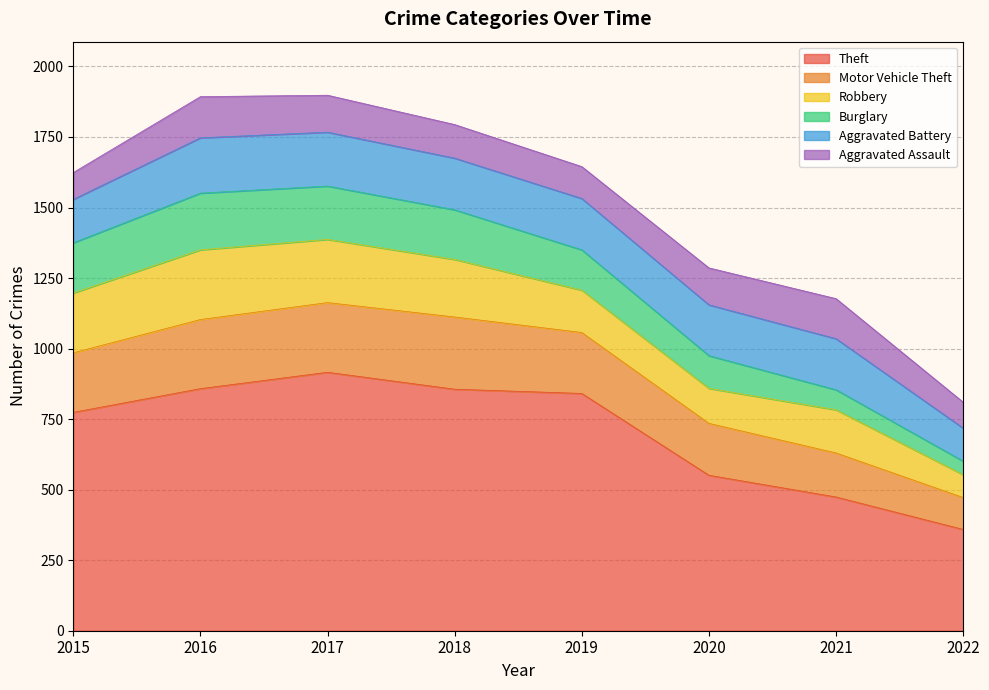

How many series are shown in this chart?

6